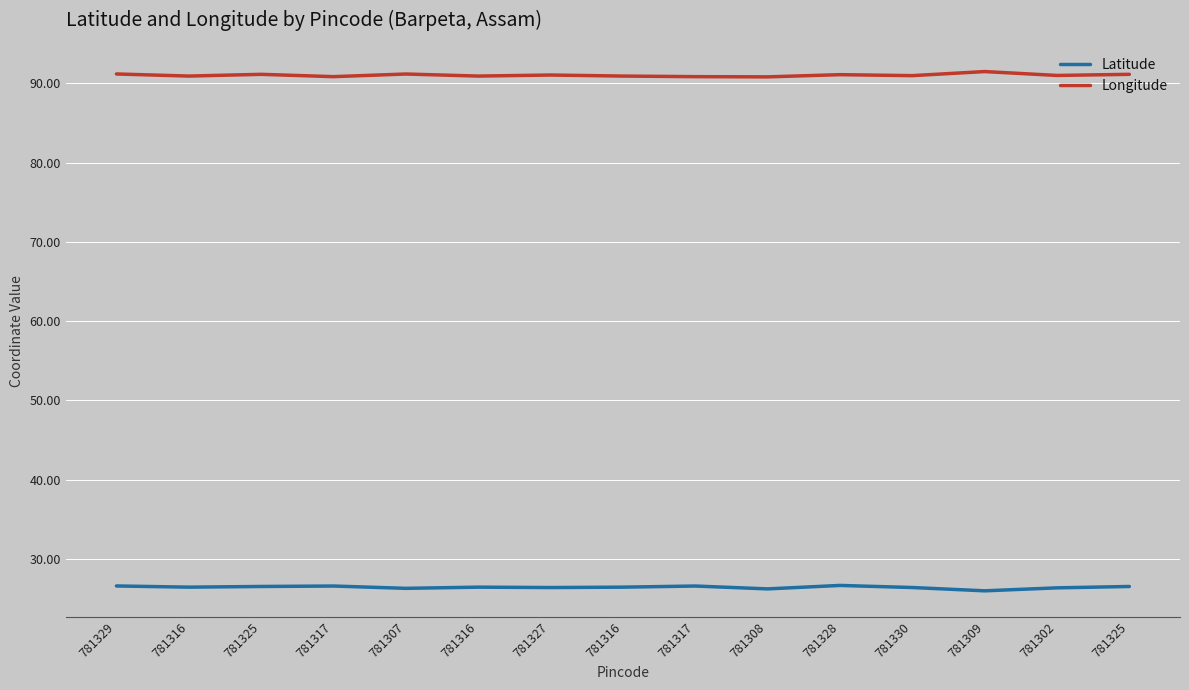

Reading left to right, what are all the values shown in this chart?

Latitude: 781329=26.6	781316=26.4	781325=26.5	781317=26.6	781307=26.3	781316=26.4	781327=26.4	781316=26.4	781317=26.6	781308=26.2	781328=26.6	781330=26.4	781309=26.0	781302=26.3	781325=26.5
Longitude: 781329=91.2	781316=90.9	781325=91.1	781317=90.9	781307=91.2	781316=90.9	781327=91.1	781316=90.9	781317=90.9	781308=90.8	781328=91.1	781330=91.0	781309=91.5	781302=91.0	781325=91.1